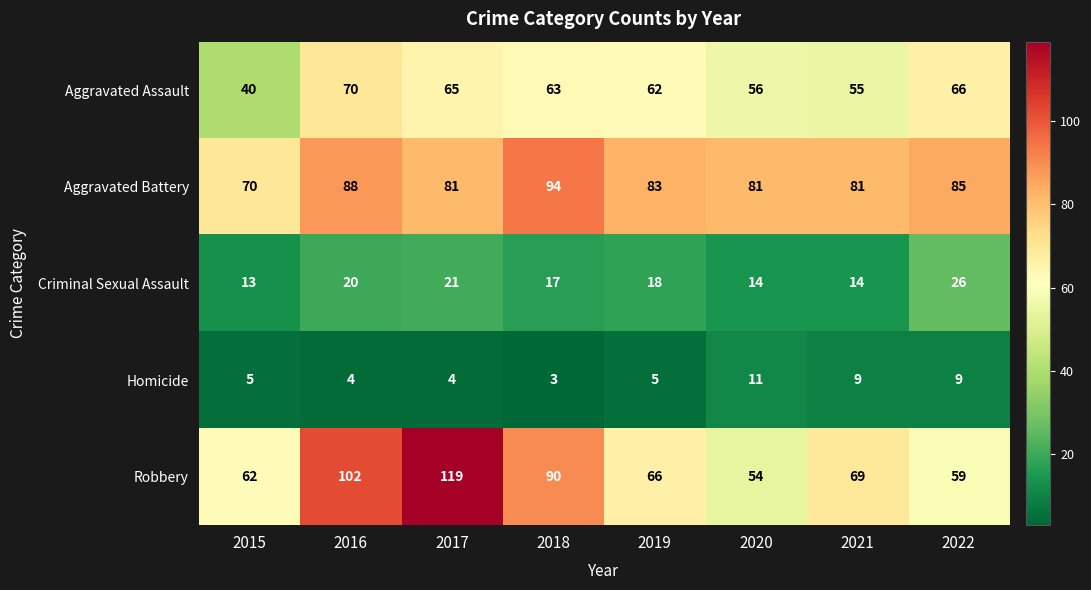

Which series changed the most between 2016 and 2017?

Robbery